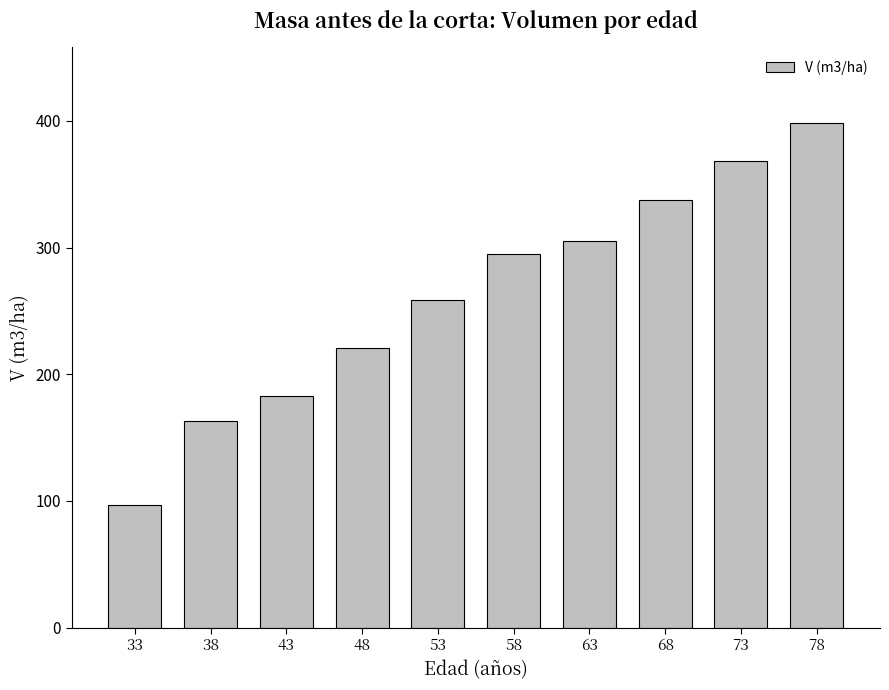

What is the difference between the values at 68 and 58?

43.1